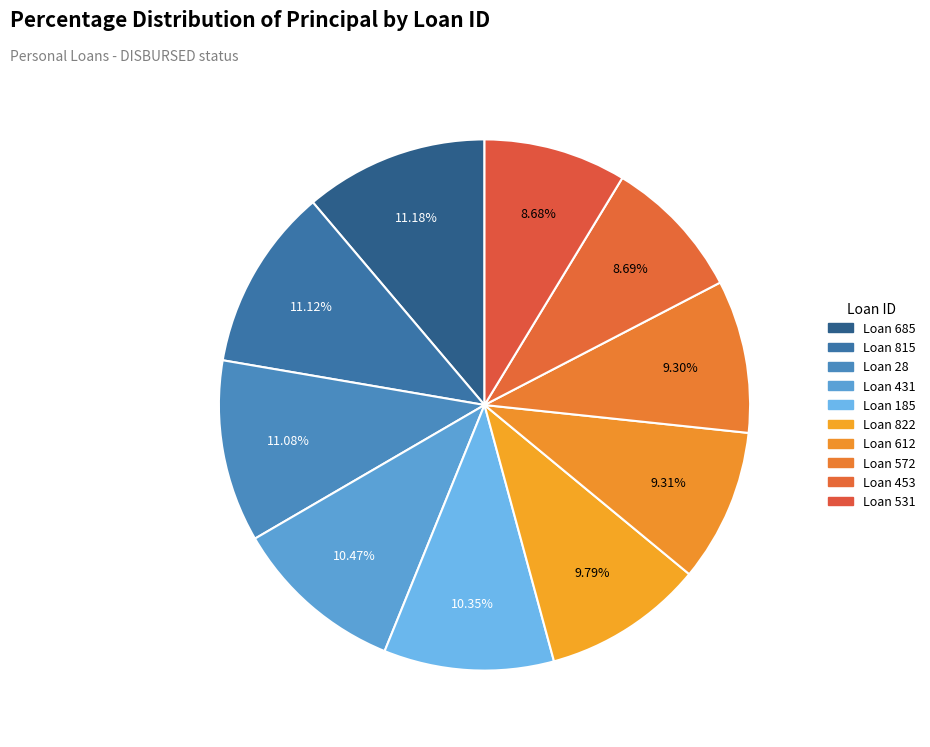

Rank the categories by value from highest to lowest.

685, 815, 28, 431, 185, 822, 612, 572, 453, 531